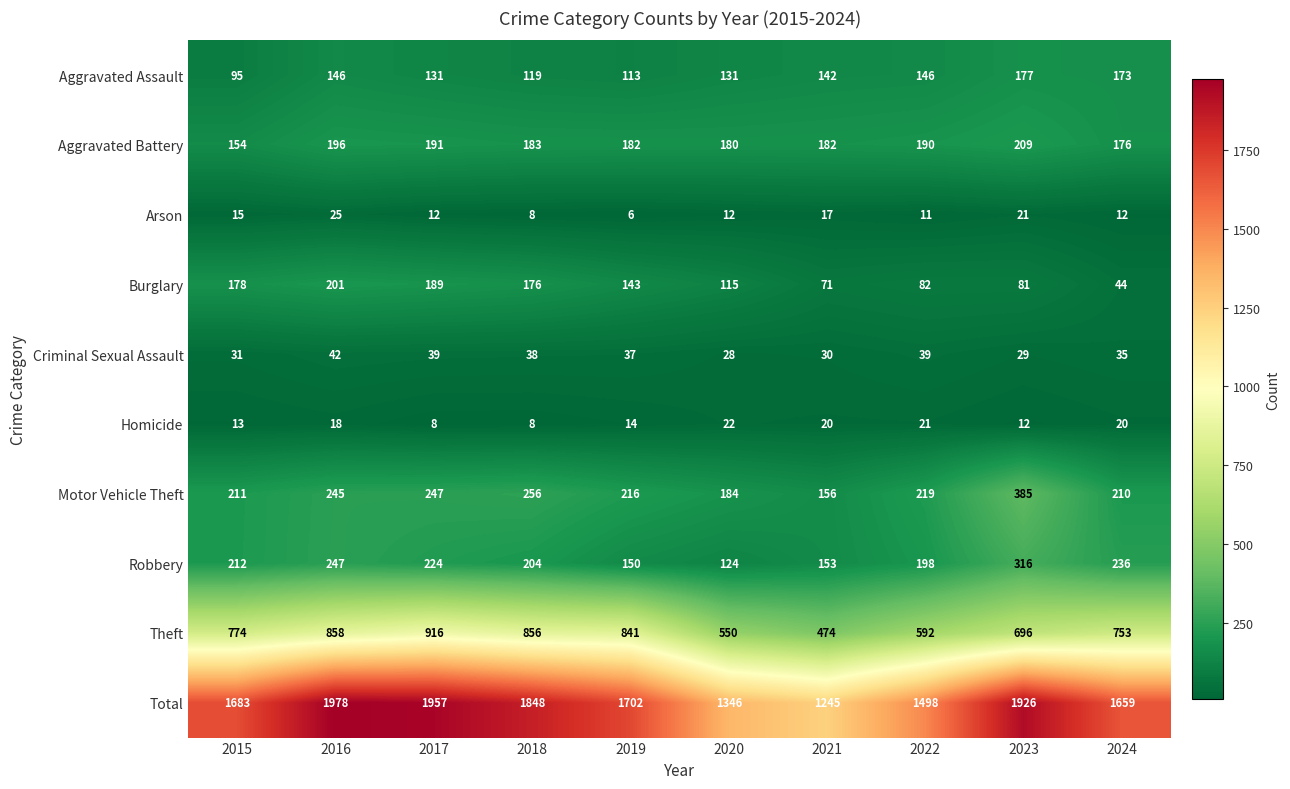

What is the approximate value of Arson at 2021, to the nearest 10?

20